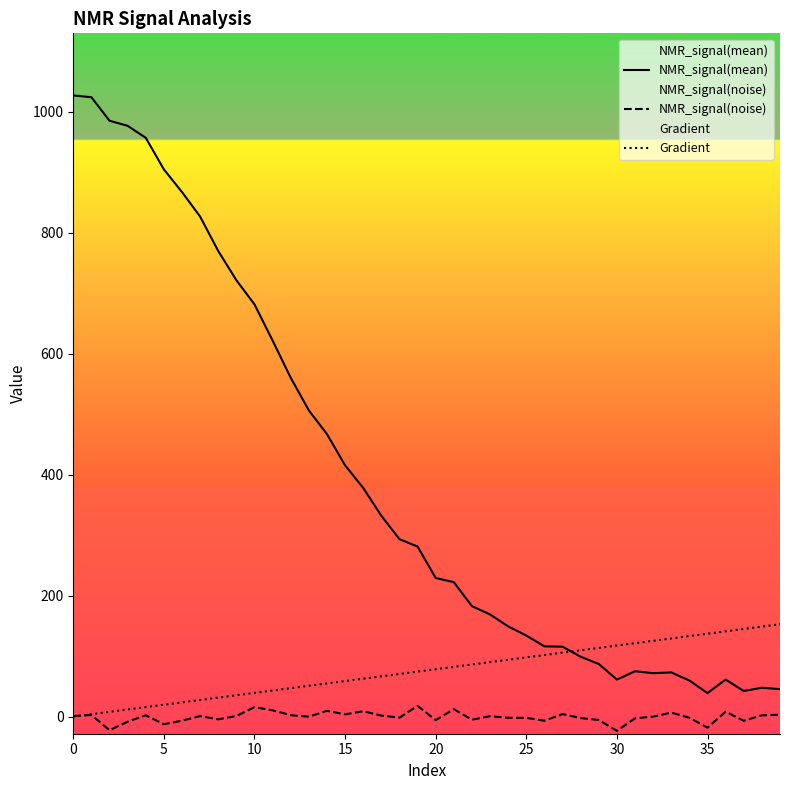

Reading right to left, what are all the values shown in this chart?

NMR_signal(mean): 45.4	47.7	42.2	61.1	38.8	59.6	73.0	71.8	75.0	61.1	86.9	98.9	115.6	116.1	133.9	149.1	168.8	182.6	222.2	229.1	281.1	293.3	332.0	378.0	415.3	466.9	506.2	560.1	621.6	681.5	721.4	769.7	826.6	867.1	904.6	956.8	976.7	985.1	1023.9	1026.9
NMR_signal(noise): 3.2	2.1	-6.9	8.1	-18.3	-1.9	6.6	-0.1	-2.9	-23.6	-5.6	-2.5	4.1	-6.9	-2.1	-2.0	0.6	-5.2	12.3	-5.9	17.7	-1.8	1.6	8.8	3.7	9.5	-0.2	2.3	10.3	15.6	0.9	-4.6	0.8	-6.8	-12.6	2.1	-8.5	-22.5	2.6	0.9
Gradient: 152.6	148.7	144.8	140.9	137.0	133.1	129.2	125.2	121.3	117.4	113.5	109.6	105.7	101.8	97.8	93.9	90.0	86.1	82.2	78.3	74.4	70.5	66.5	62.6	58.7	54.8	50.9	47.0	43.1	39.1	35.2	31.3	27.4	23.5	19.6	15.7	11.7	7.8	3.9	0.0